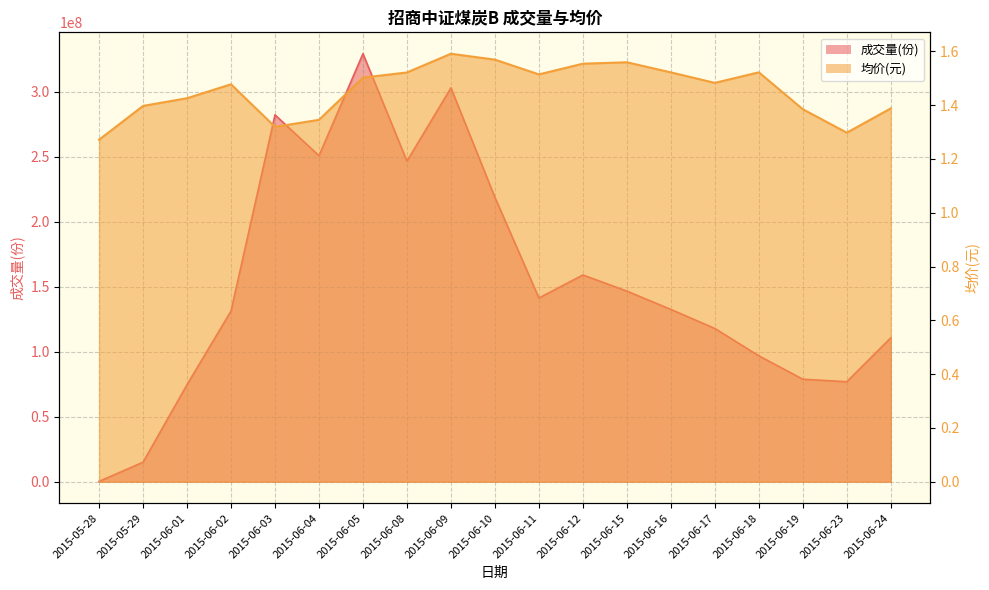

Rank the categories by 均价(元) value from lowest to highest.

2015-05-28, 2015-06-23, 2015-06-03, 2015-06-04, 2015-06-19, 2015-06-24, 2015-05-29, 2015-06-01, 2015-06-02, 2015-06-17, 2015-06-05, 2015-06-11, 2015-06-08, 2015-06-16, 2015-06-18, 2015-06-12, 2015-06-15, 2015-06-10, 2015-06-09